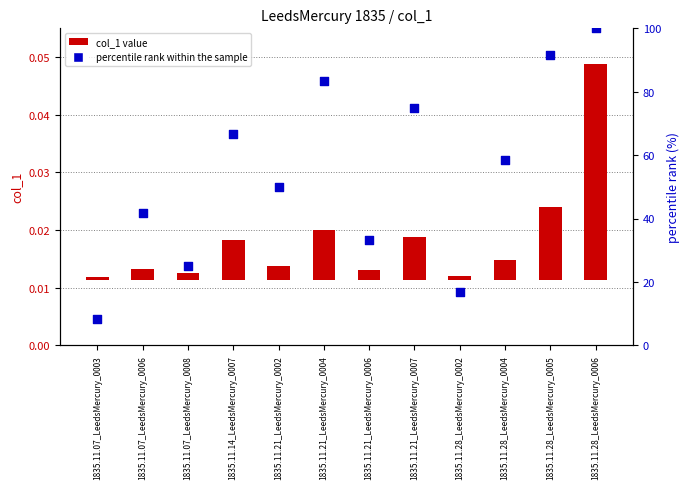

What are all the series names shown in the legend?

col_1 value, percentile rank within the sample